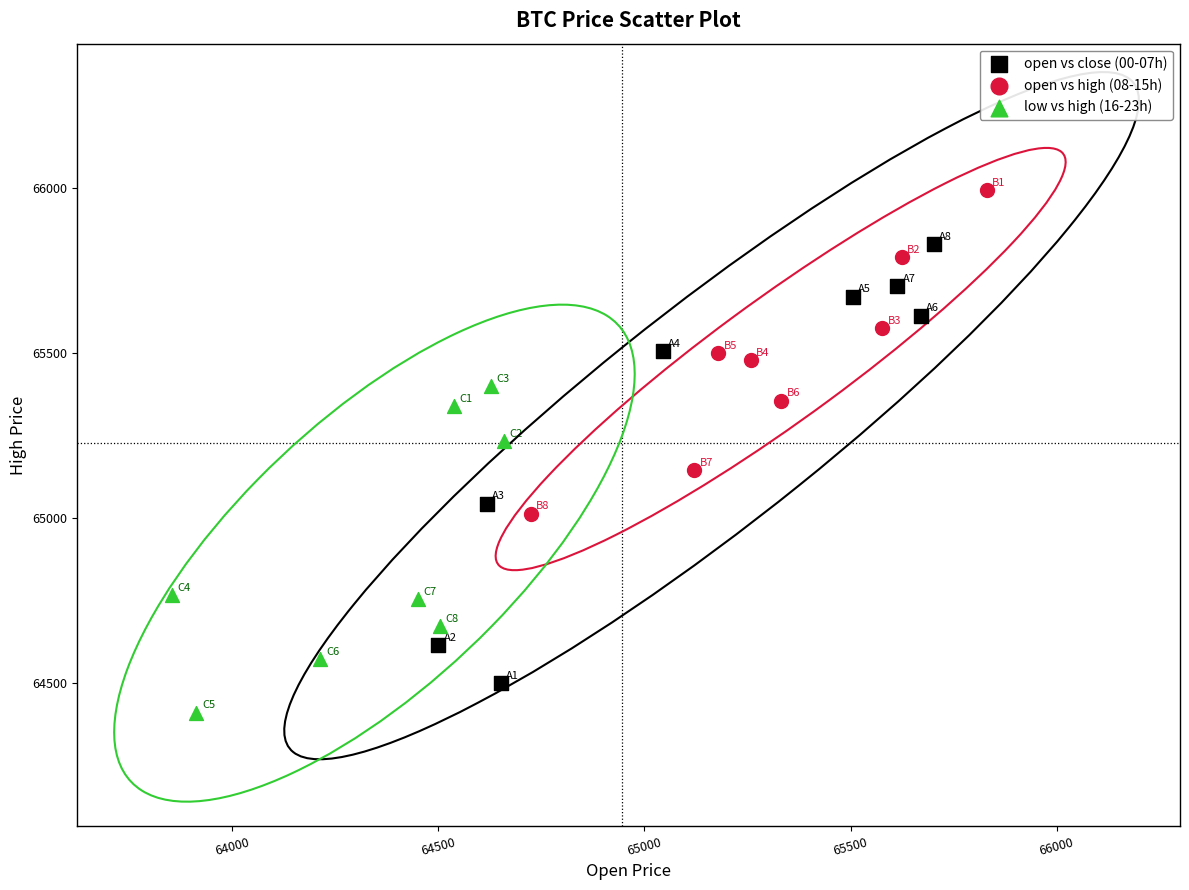

Which series has the widest spread of Y values?

open vs close (00-07h)